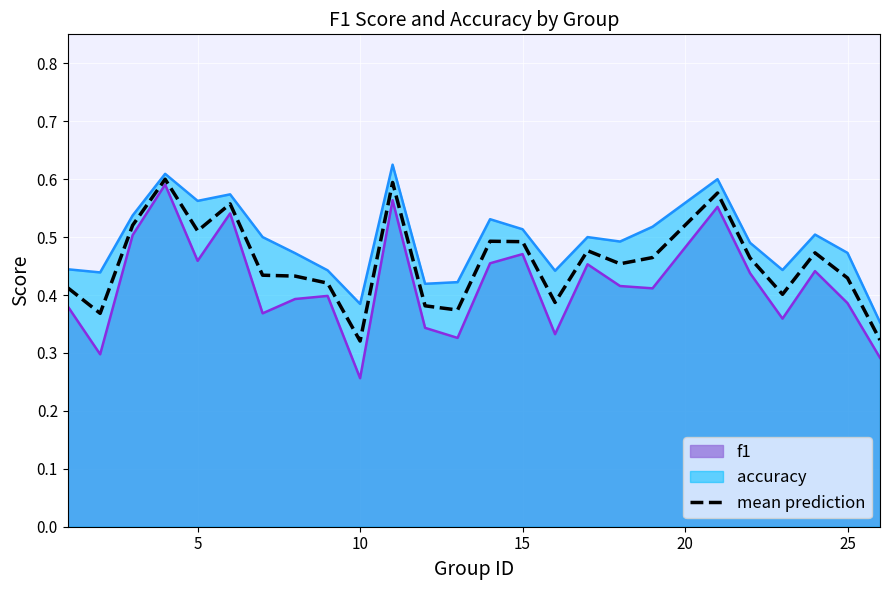

Which series has the largest total across all categories?

accuracy